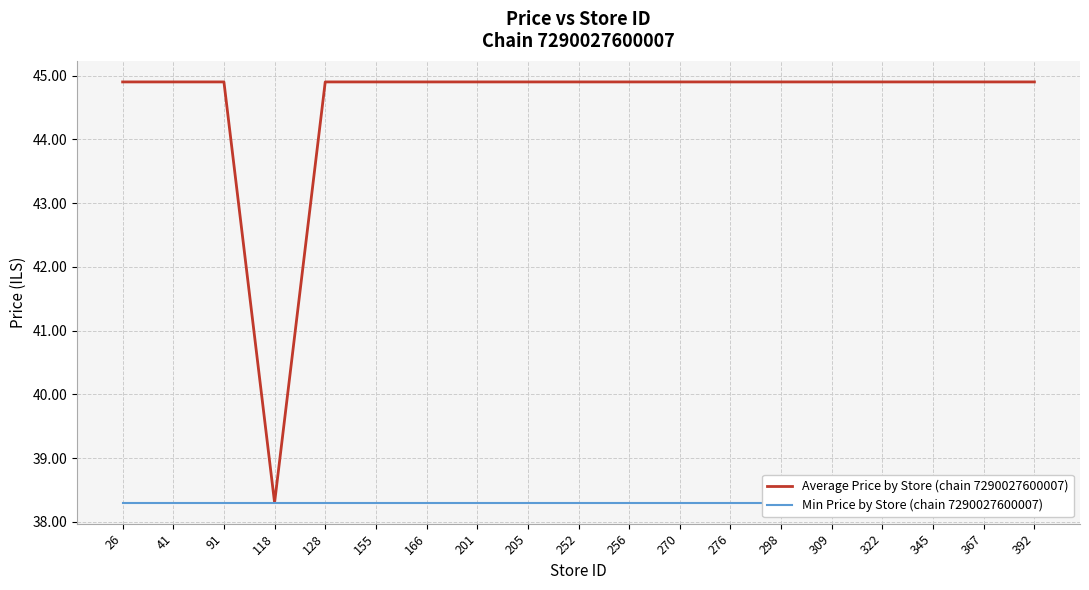

Which series has the largest total across all categories?

Average Price by Store (chain 7290027600007)